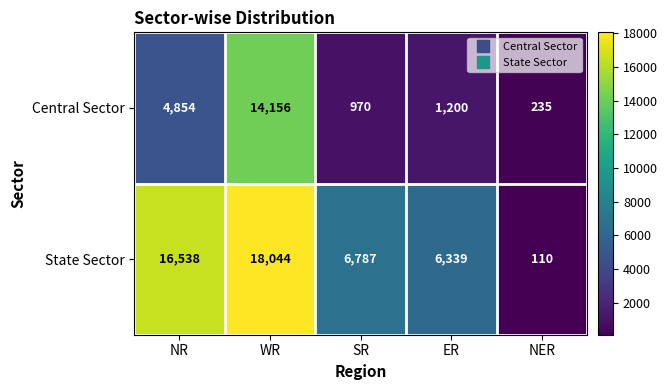

Which series has the largest range (max minus min)?

State Sector